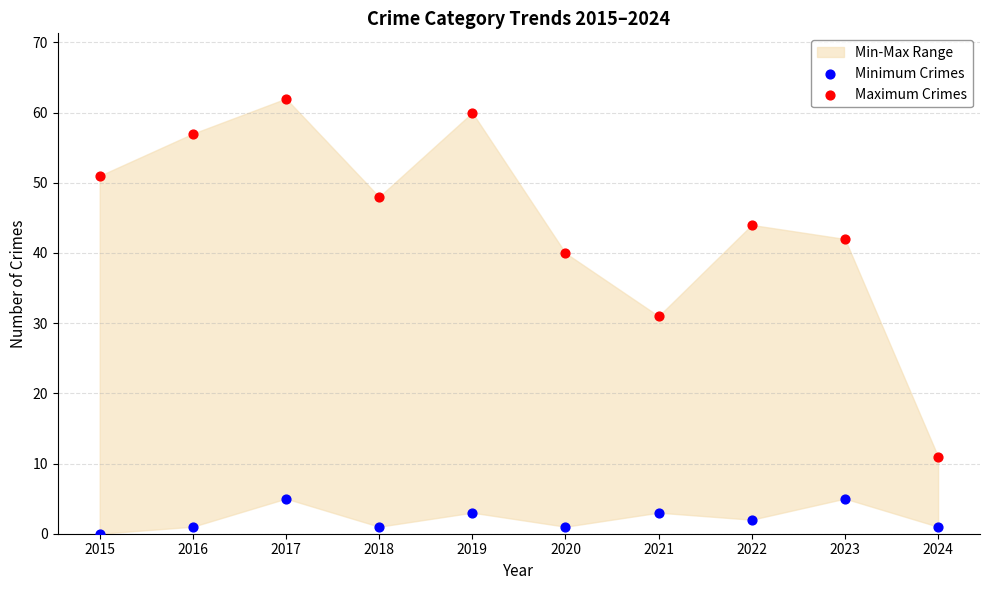

Across all data points, what is the range of Y values (max minus min)?

62